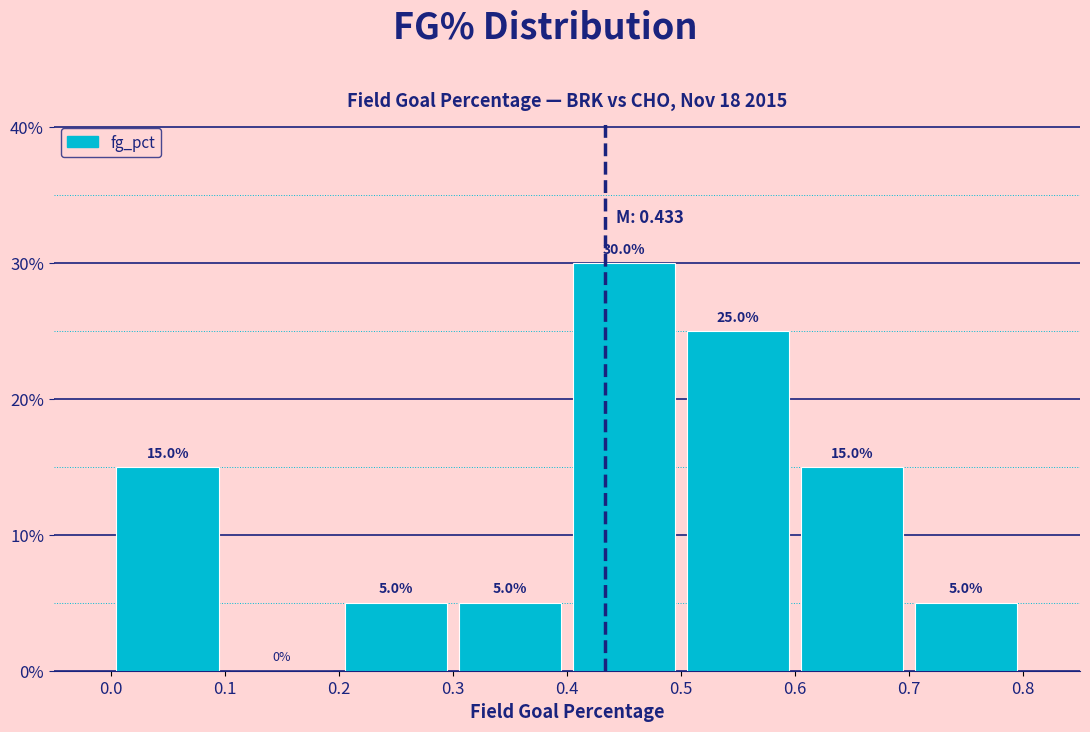

Reading left to right, transcribe this chart: for each bar, give the range it covers on the x-axis and its height.

0.0 to 0.1: 15.0
0.1 to 0.2: 0.0
0.2 to 0.3: 5.0
0.3 to 0.4: 5.0
0.4 to 0.5: 30.0
0.5 to 0.6: 25.0
0.6 to 0.7: 15.0
0.7 to 0.8: 5.0